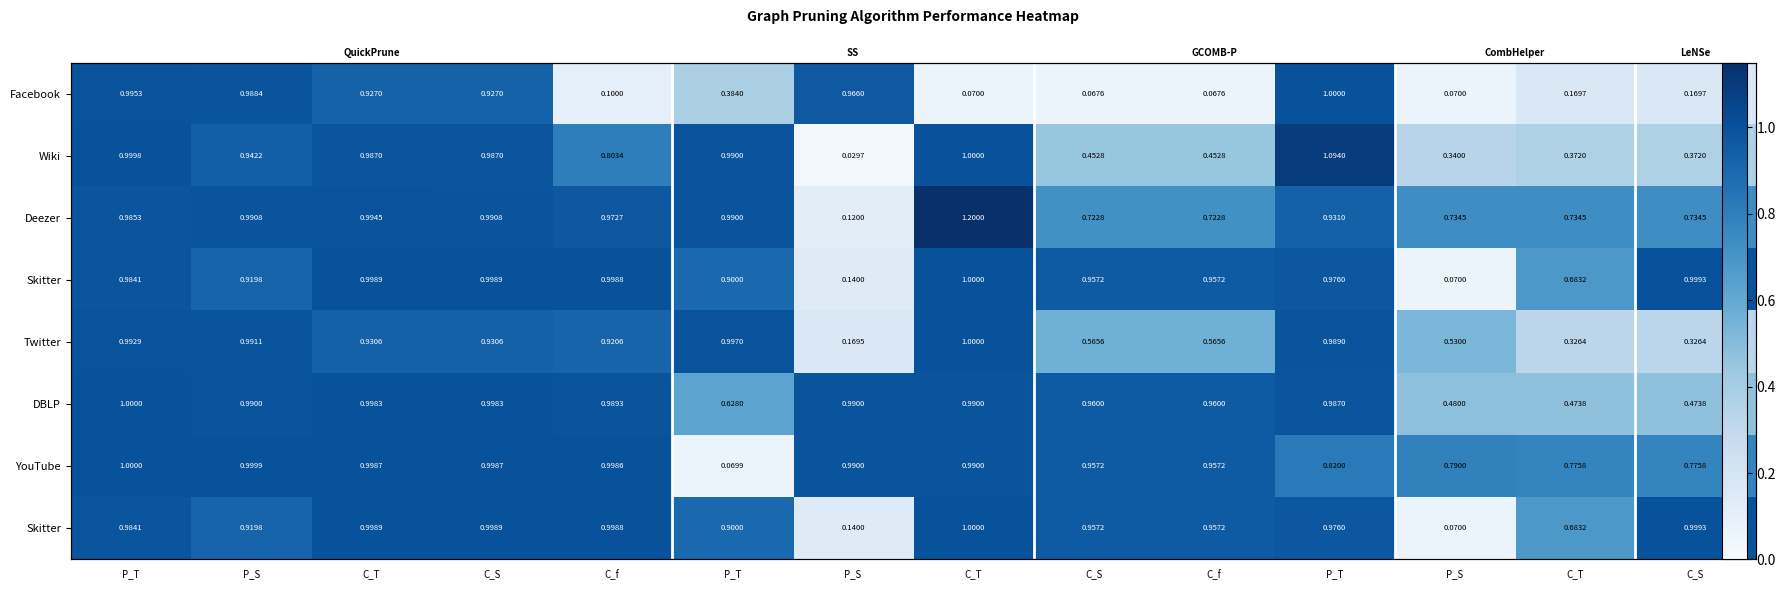

Between C_T and C_T, which is larger?

C_T